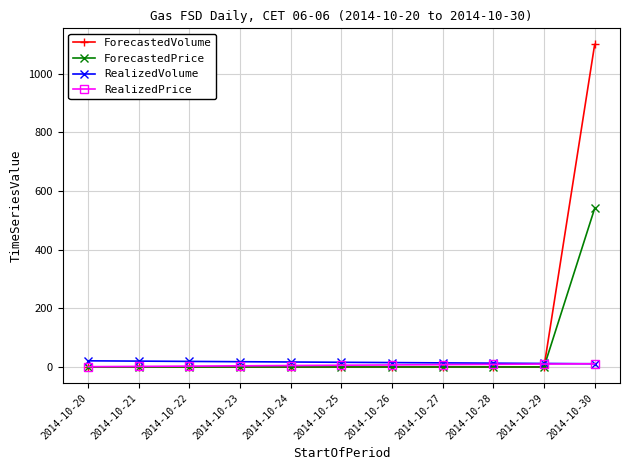

What is the difference between the maximum and minimum values in the ForecastedVolume series?

1100